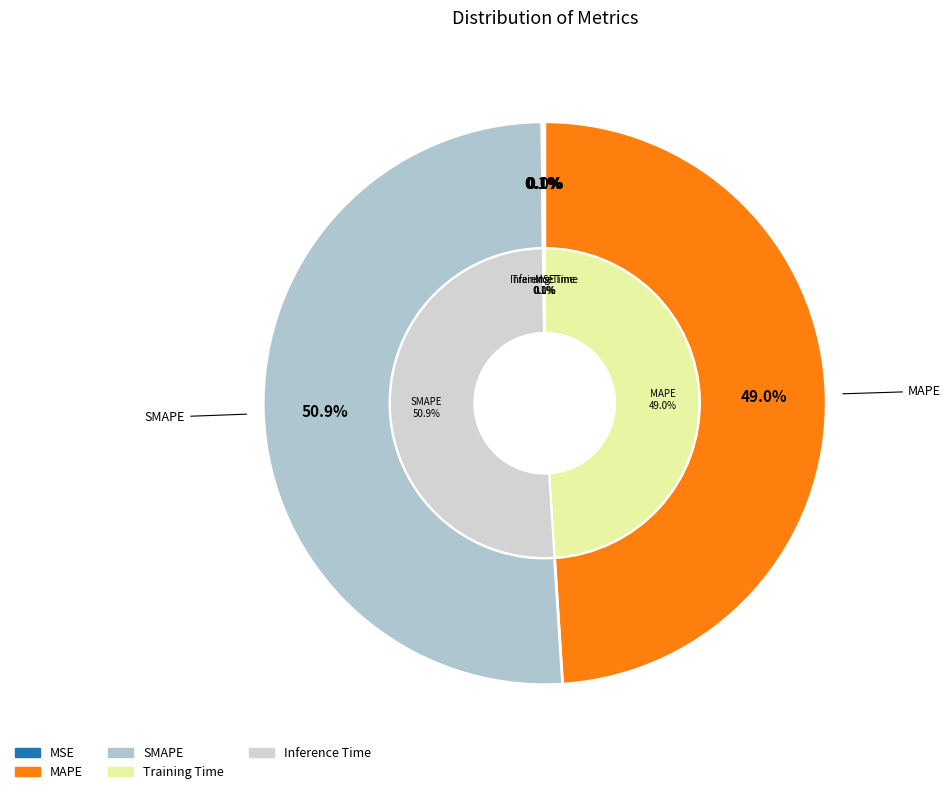

What percentage is NOT represented by MAPE?

51.0%